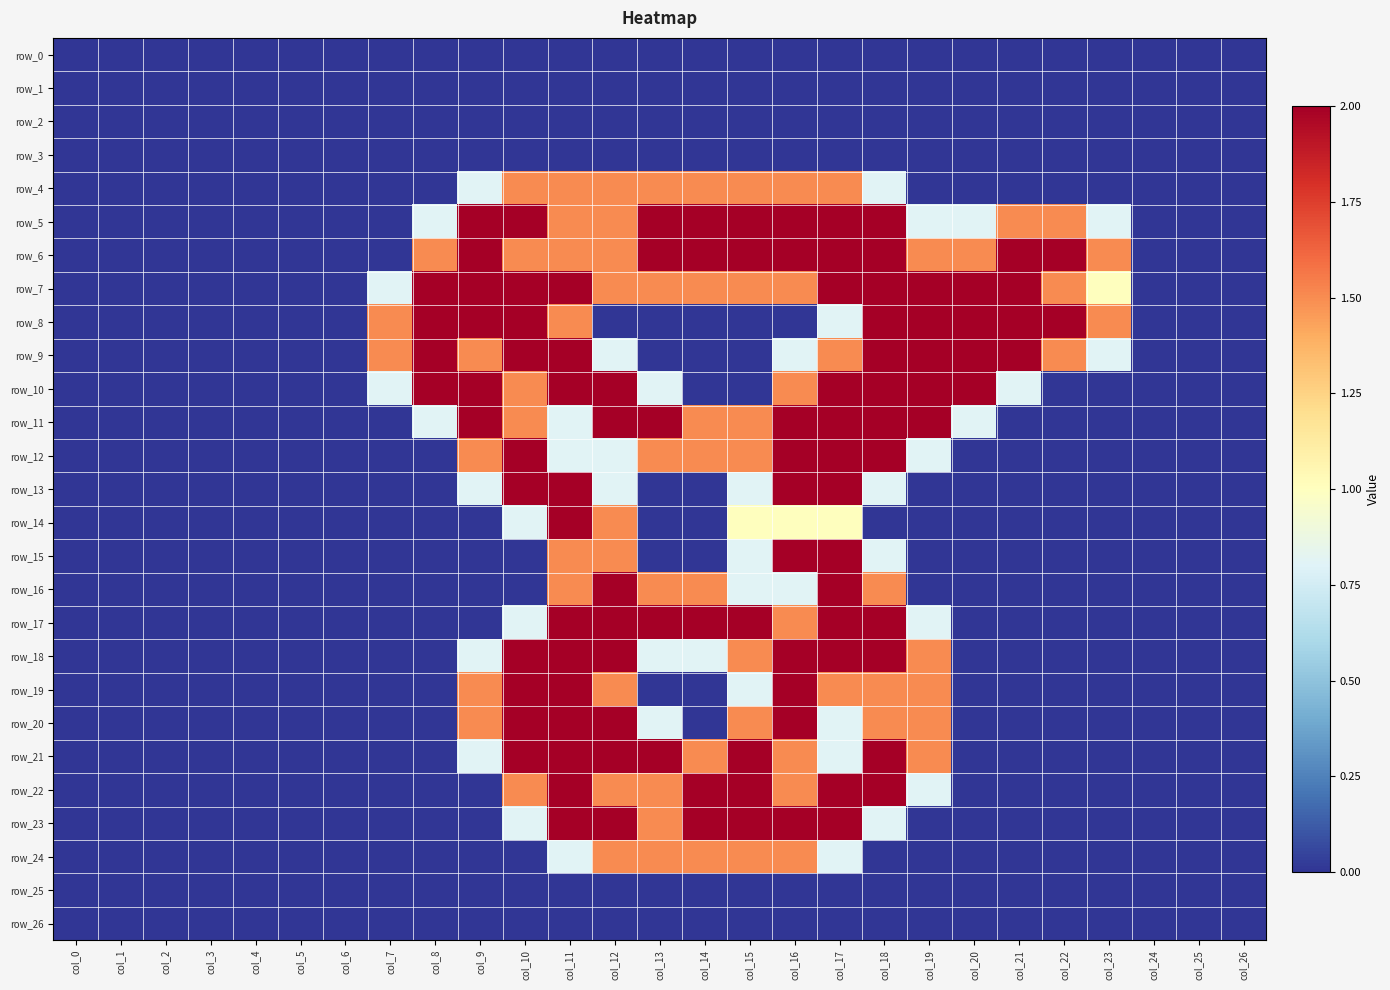

Rank the series at col_10 from lowest to highest value.

row_0, row_1, row_2, row_3, row_15, row_16, row_24, row_25, row_26, row_14, row_17, row_23, row_4, row_6, row_10, row_11, row_22, row_5, row_7, row_8, row_9, row_12, row_13, row_18, row_19, row_20, row_21